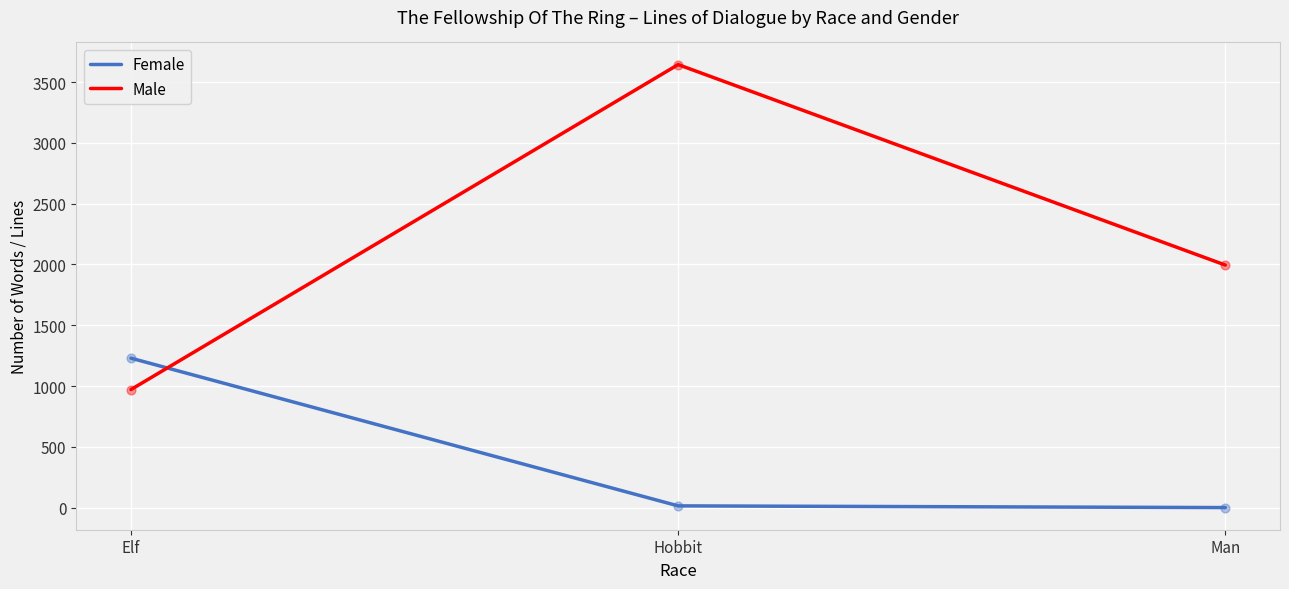

What are all the series names shown in the legend?

Female, Male